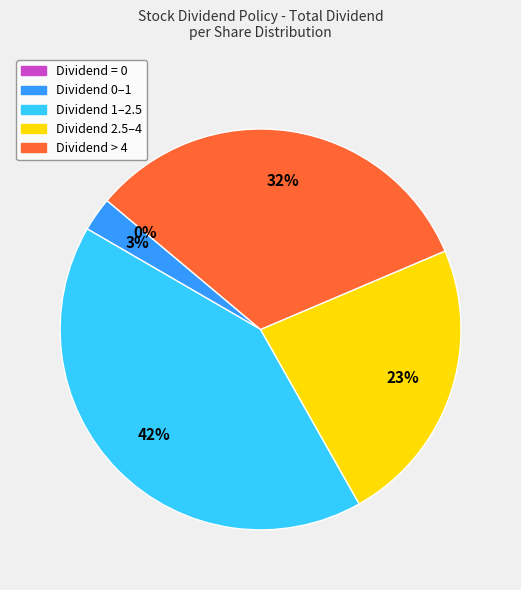

Does 2014 represent more than half of the total?

No